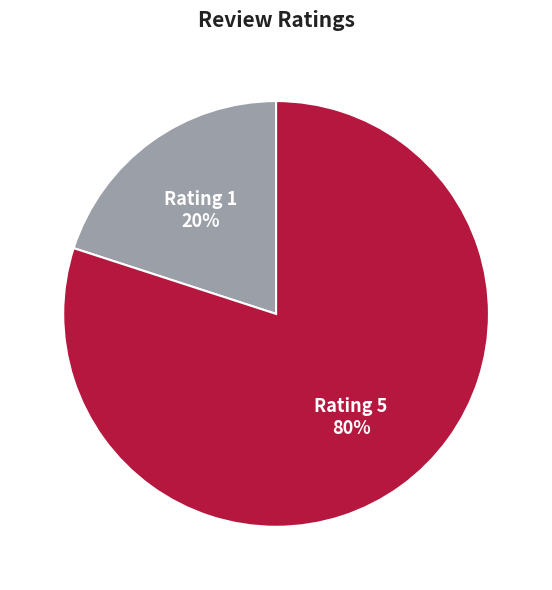

The Rating 1 slice represents 7% of the pie. True or false?

False